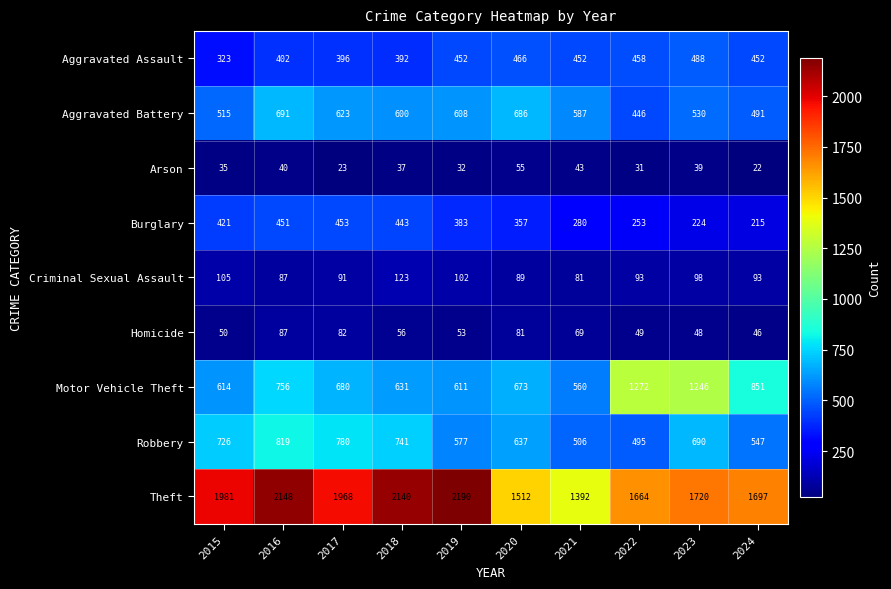

How many categories are shown in the chart?

10